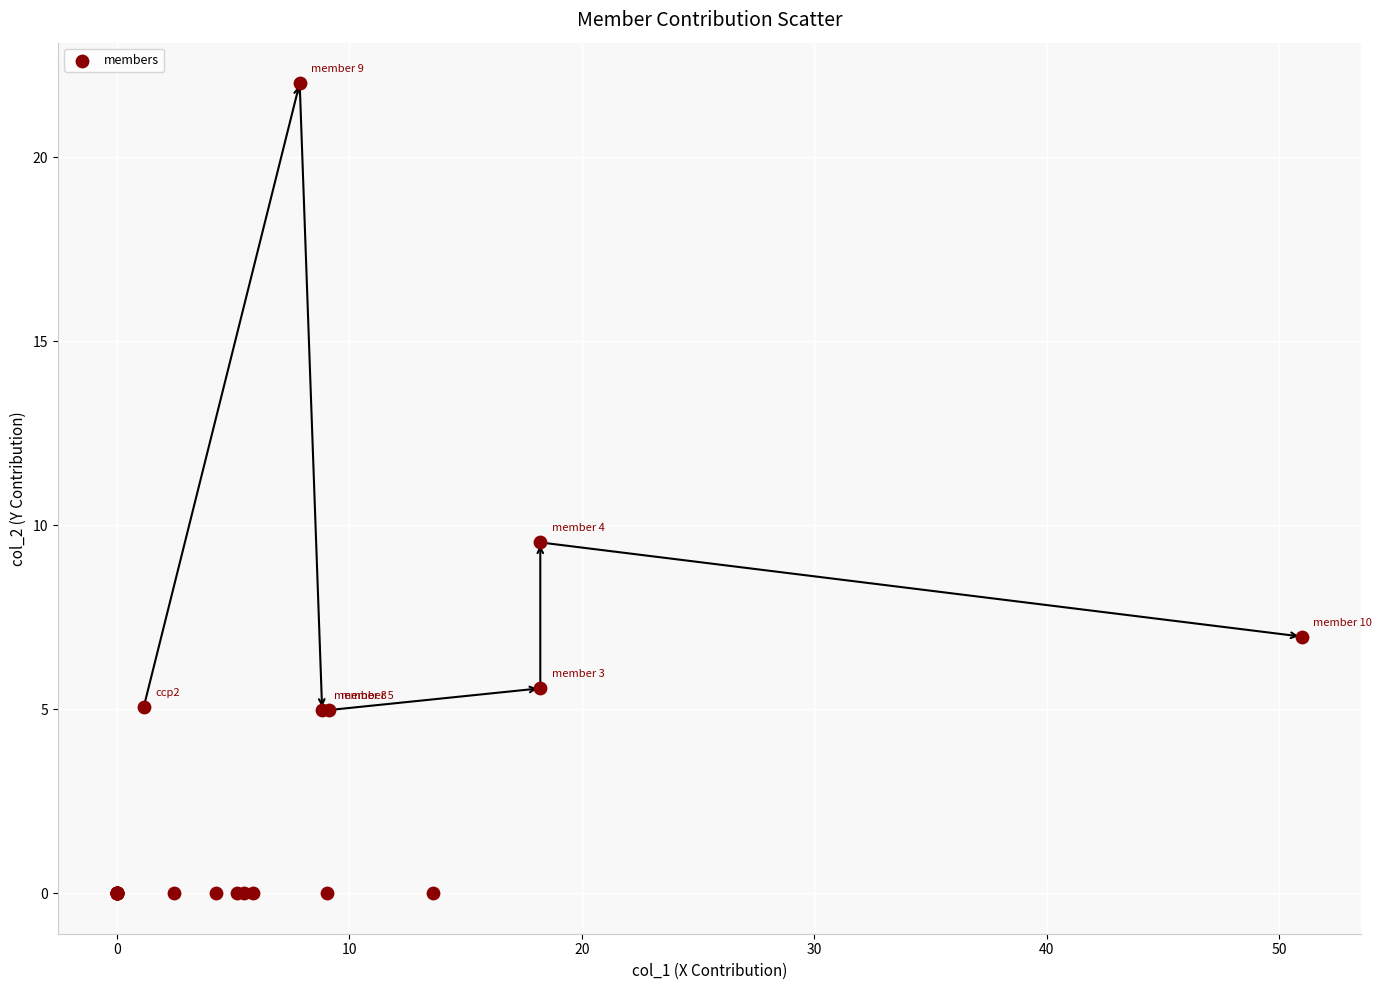

What Y value in the scatter plot is closest to 11?

9.5